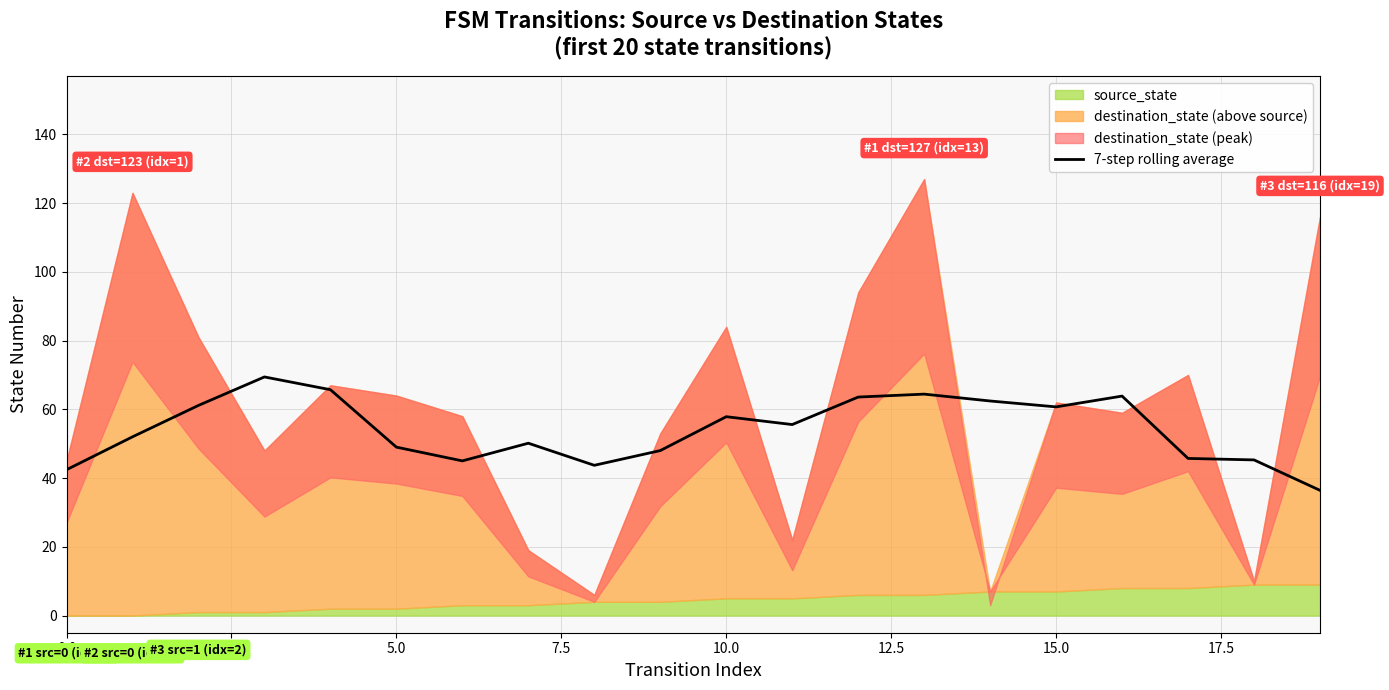

How many lines are shown in the chart?

1